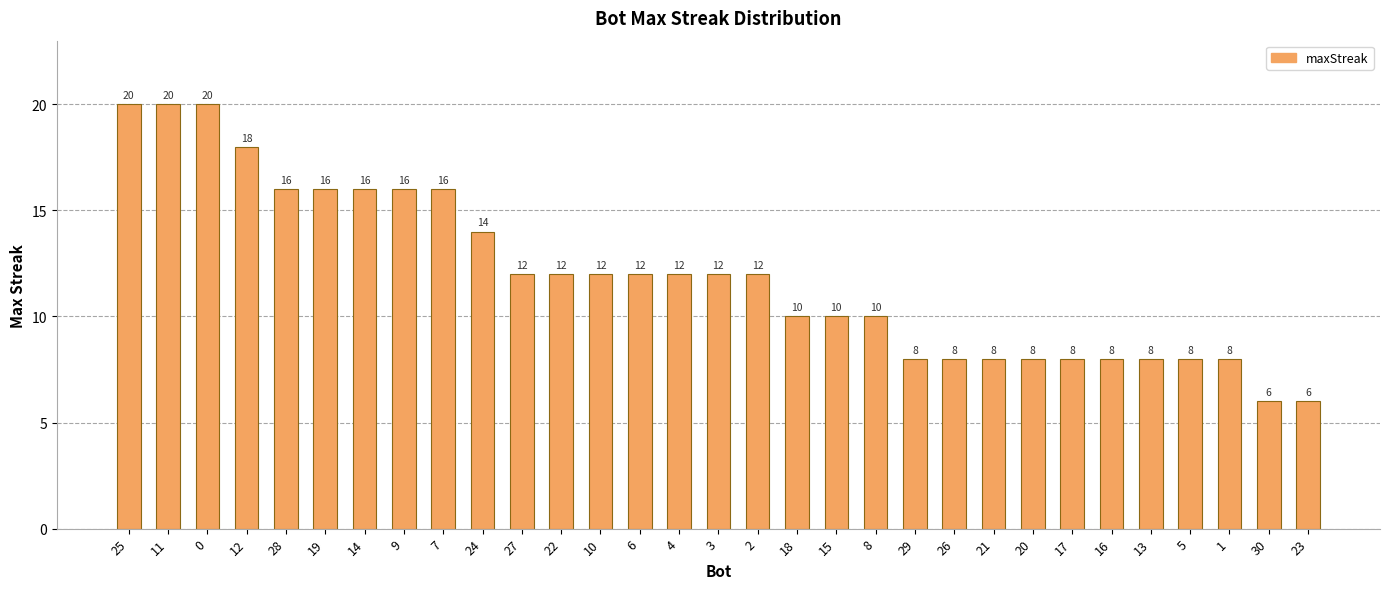

What is the average value?

12